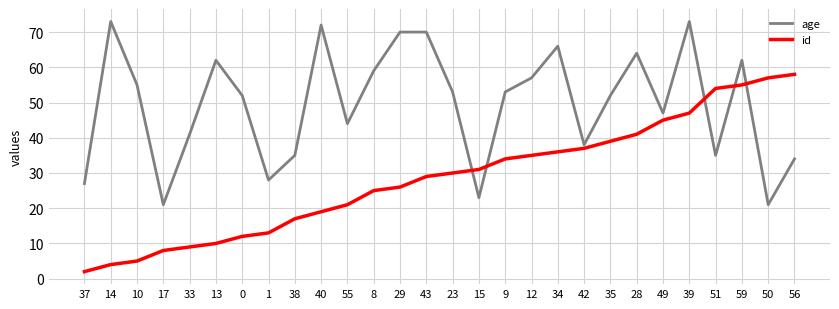

What is the highest value of the age series?

73